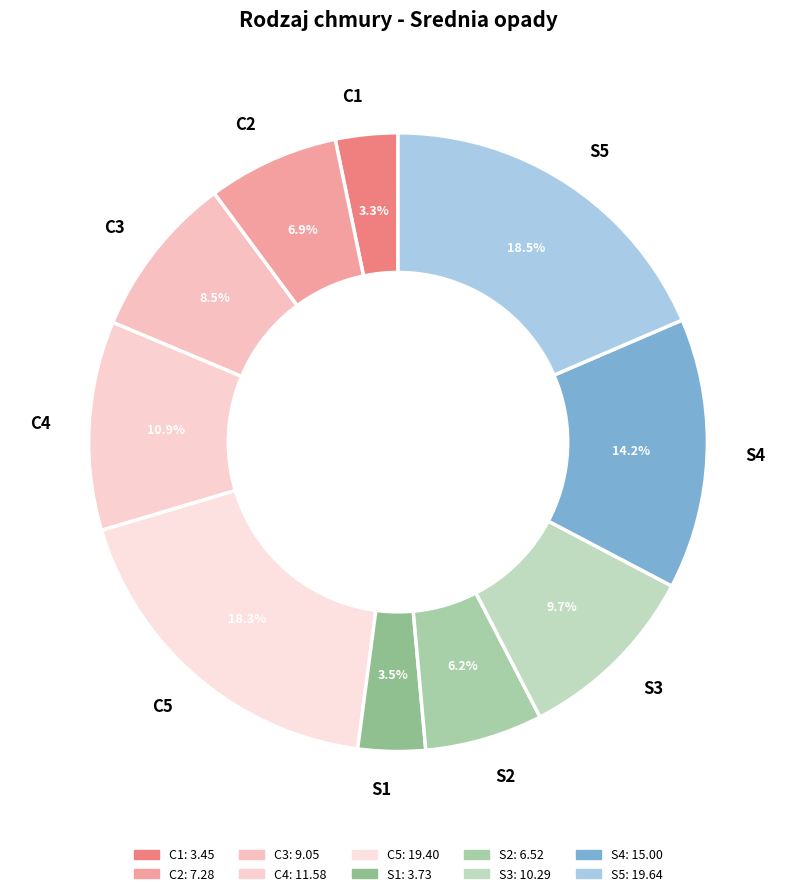

What portion of the pie excludes C2?

93.1%